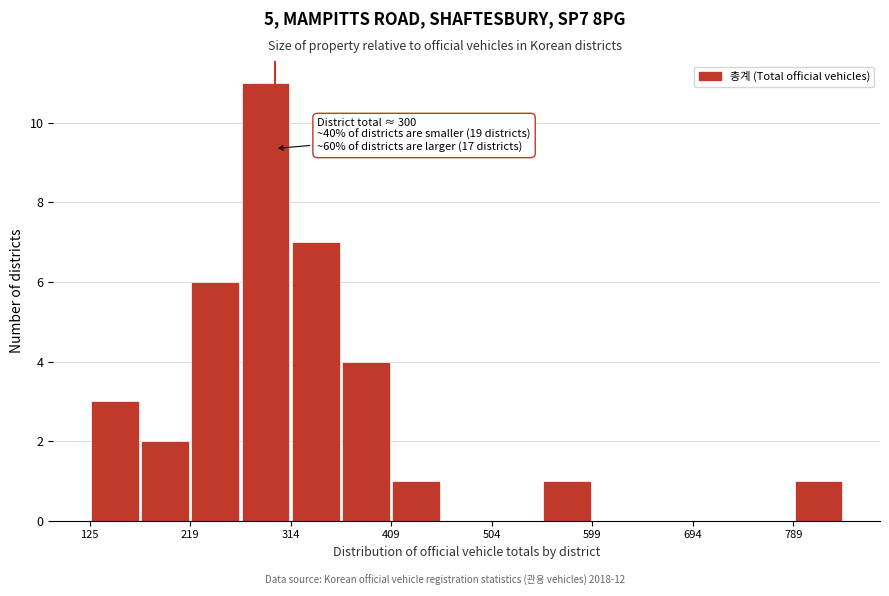

Which range on the x-axis has the tallest bar?

270 to 310